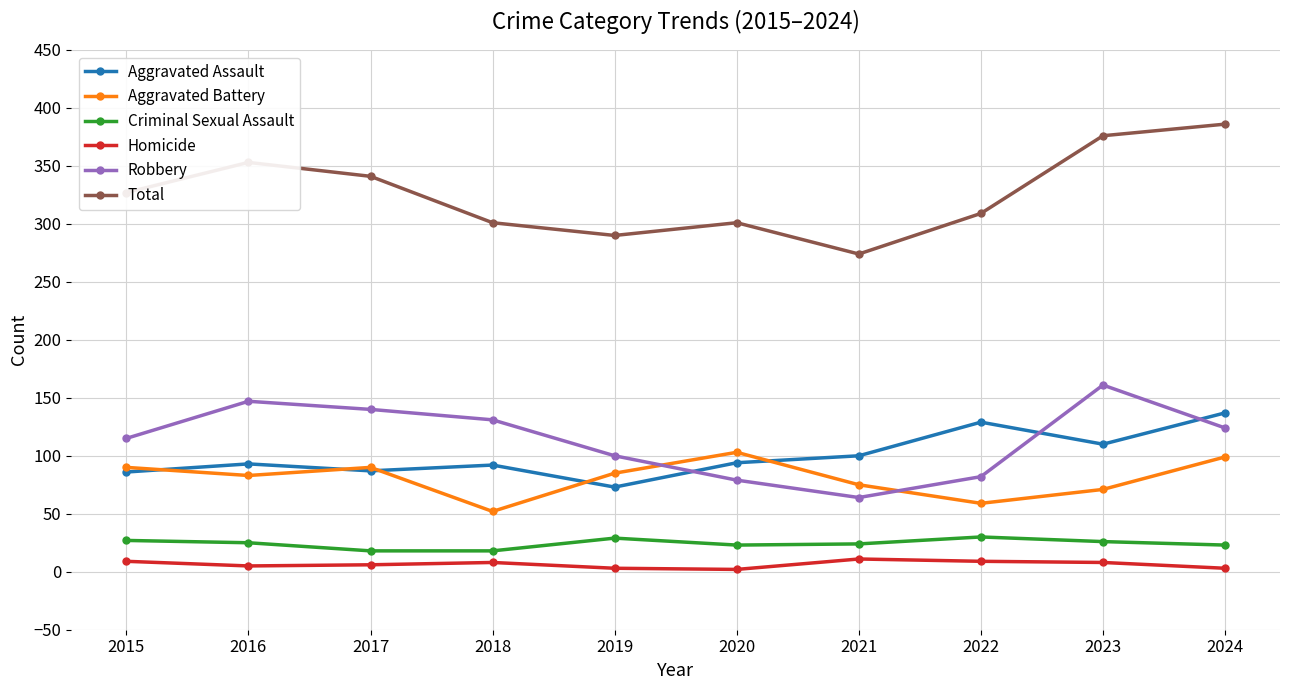

True or false: Robbery has more than 2 interior local peaks.

False